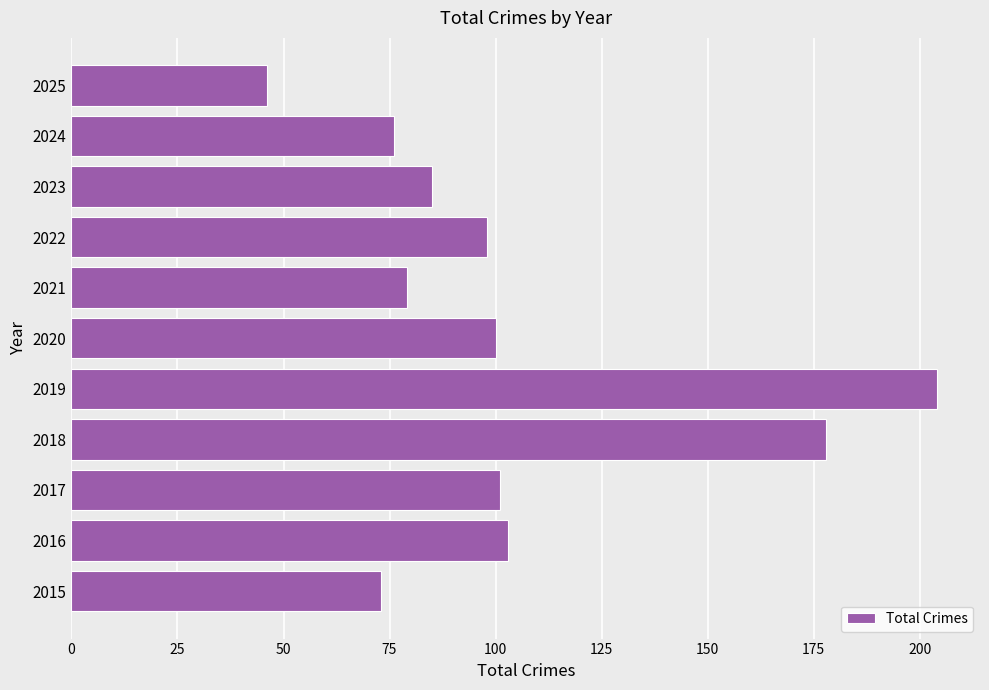

What is the smallest value displayed?

46